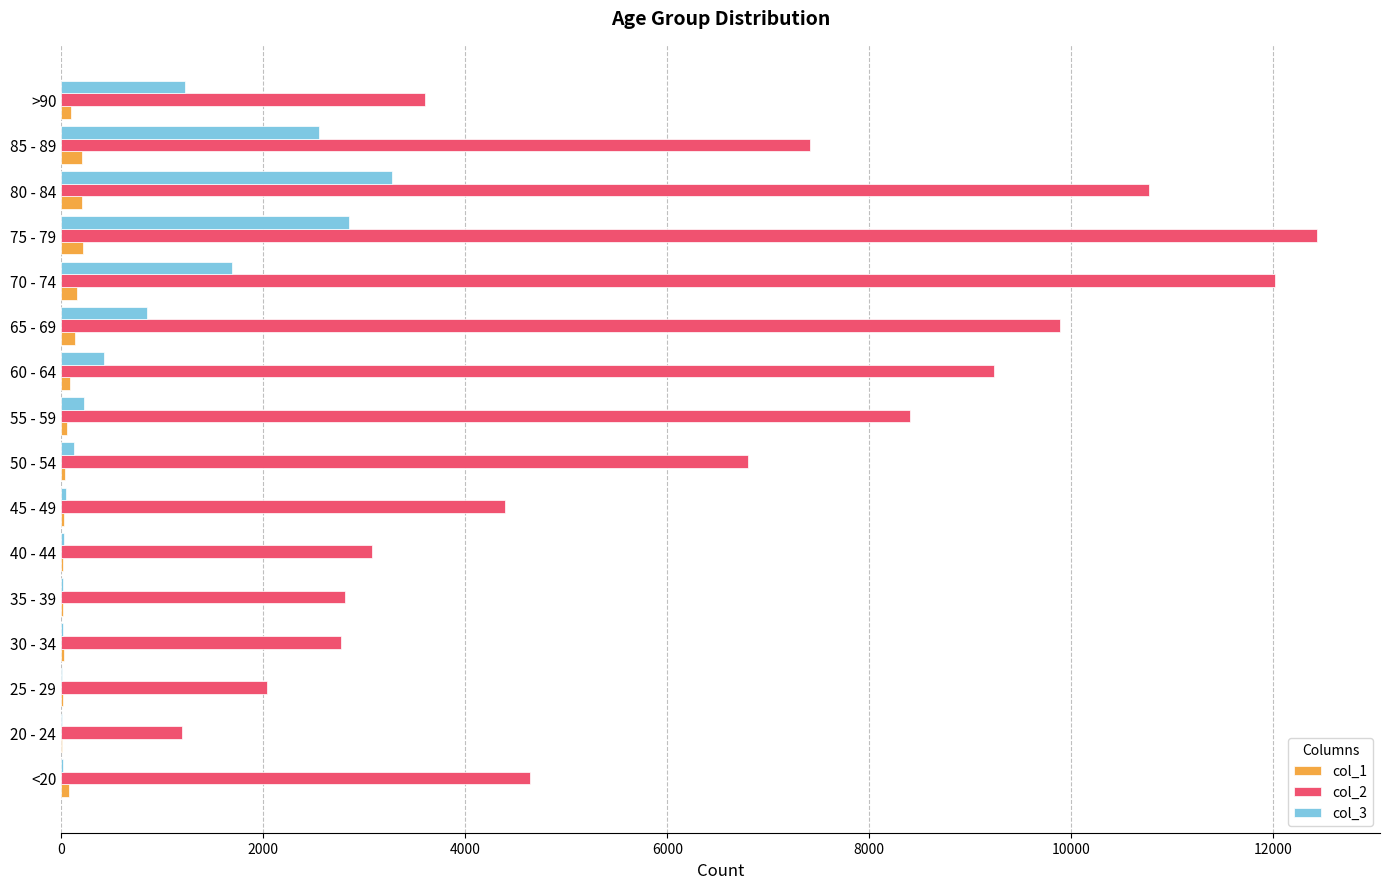

At which category does the chart reach its peak across all series?

75 - 79